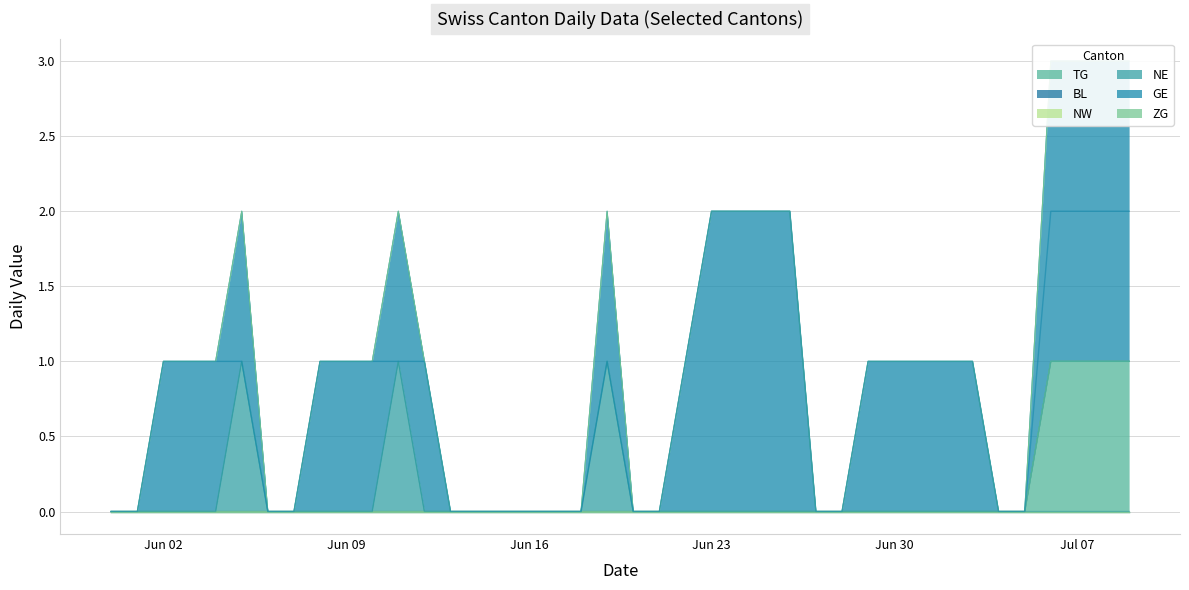

Which category has the highest value in the TG series?

2020-07-06